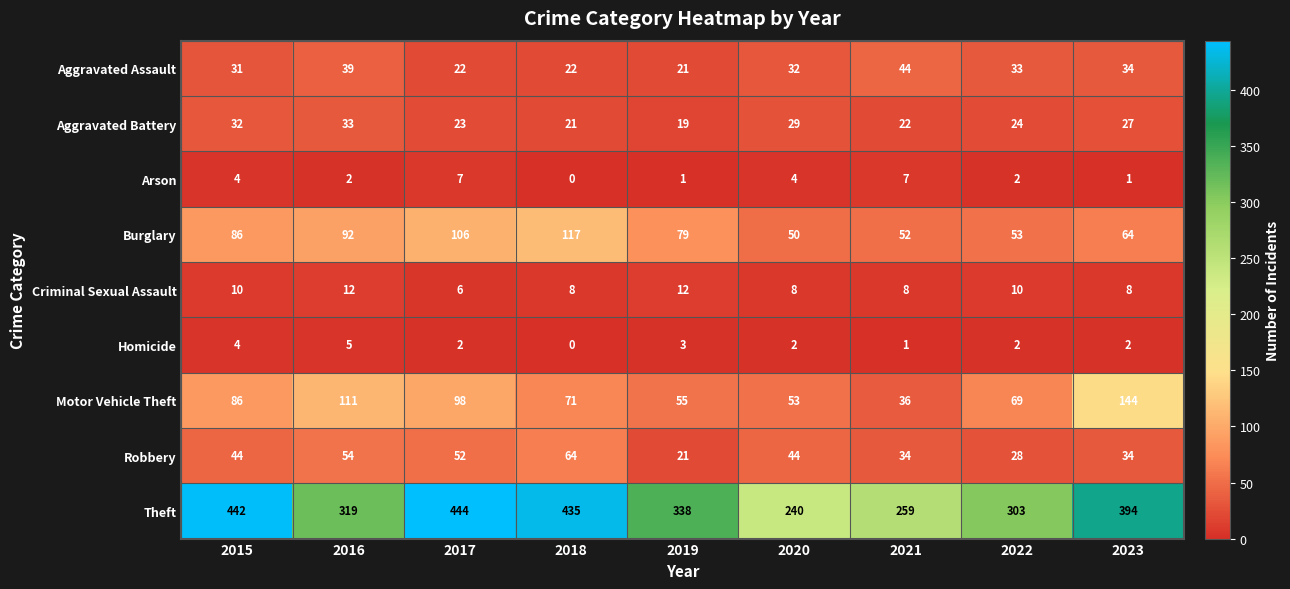

True or false: Robbery has a value of 21 at 2019.

True